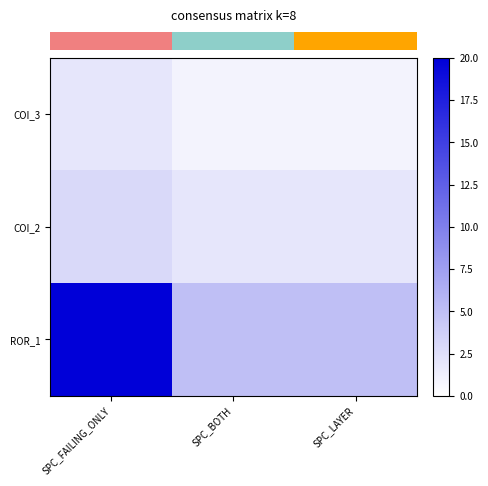

At which category does the chart reach its minimum across all series?

SPC_BOTH